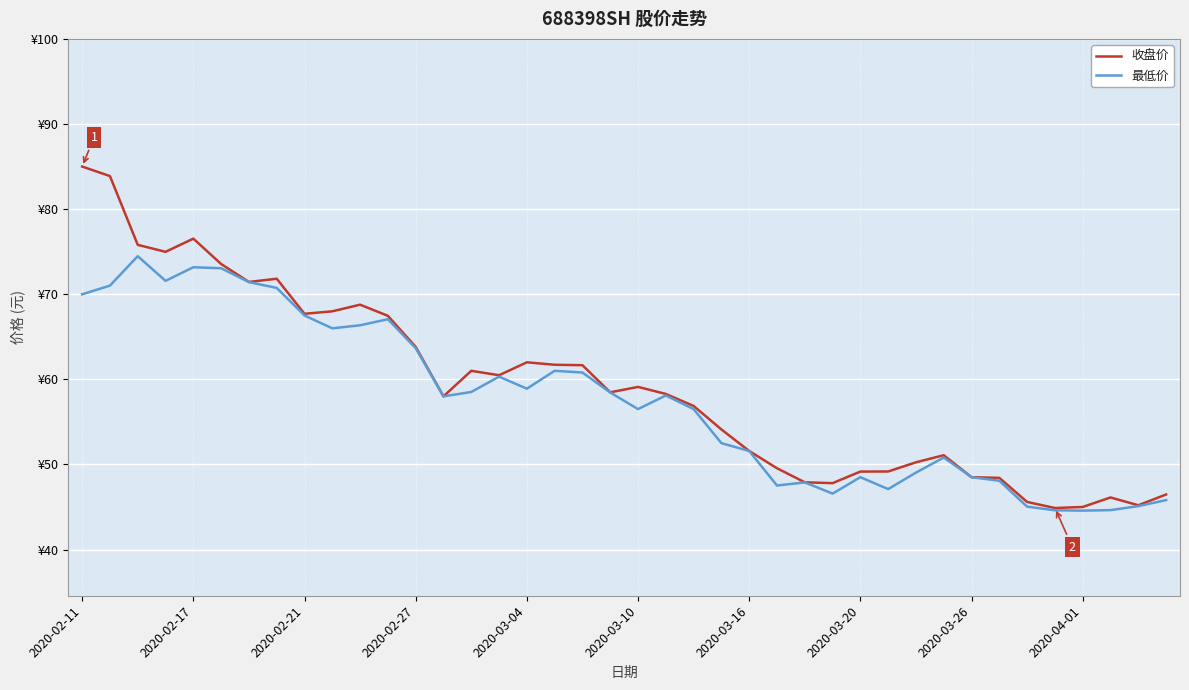

True or false: 最低价 and 收盘价 intersect in this chart.

False